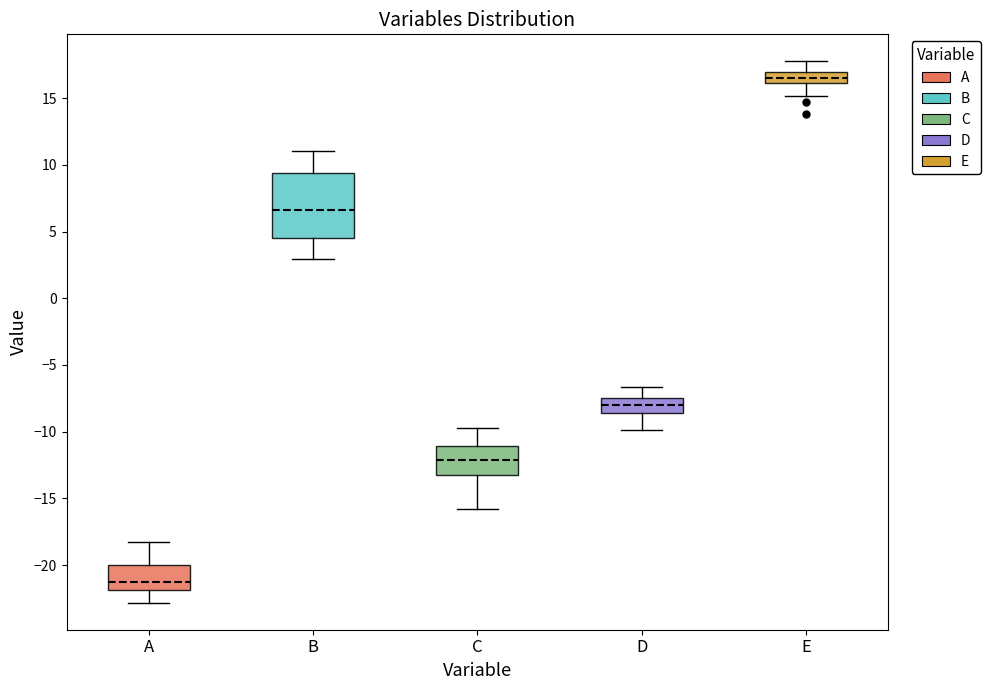

Reading left to right, transcribe this box plot: for each box, give where its median line is, the range the box spans, and where its two whiskers end, as read against the y-axis. The values are not printed on the chart, so give them approximately, as read against the axis.

A: median -21.5, box -22.0 to -20.0, whiskers -23.0 to -18.0
B: median 6.5, box 4.5 to 9.5, whiskers 3.0 to 11.0
C: median -12.0, box -13.0 to -11.0, whiskers -16.0 to -10.0
D: median -8.0, box -8.5 to -7.5, whiskers -10.0 to -6.5
E: median 16.5, box 16.0 to 17.0, whiskers 15.0 to 18.0